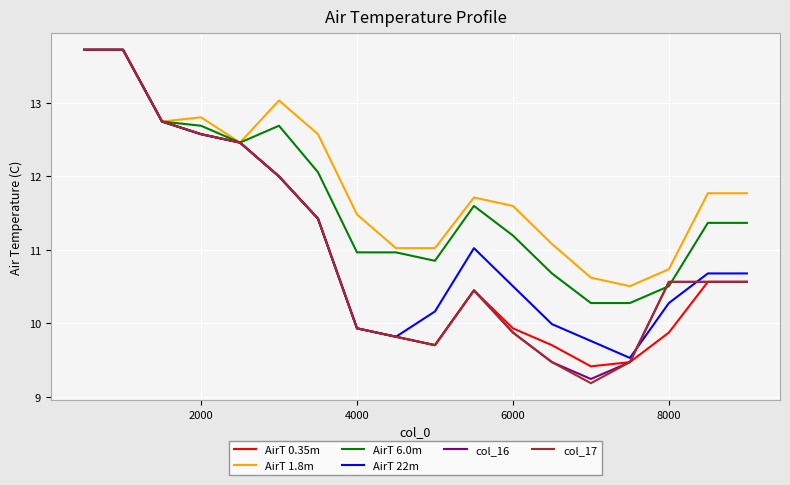

Which series has the largest total across all categories?

AirT 1.8m